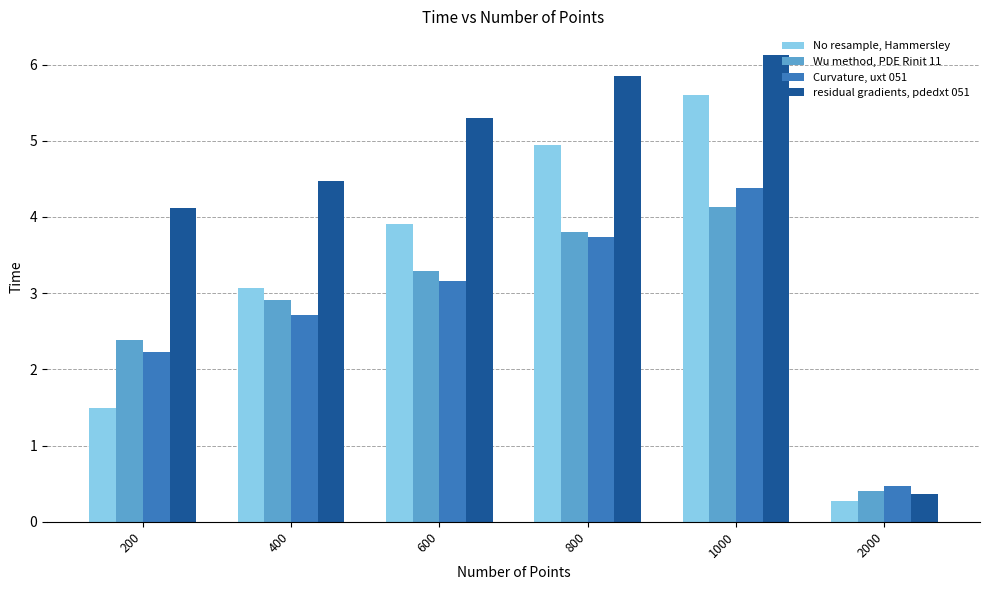

What are all the series names shown in the legend?

No resample, Hammersley, Wu method, PDE Rinit 11, Curvature, uxt 051, residual gradients, pdedxt 051